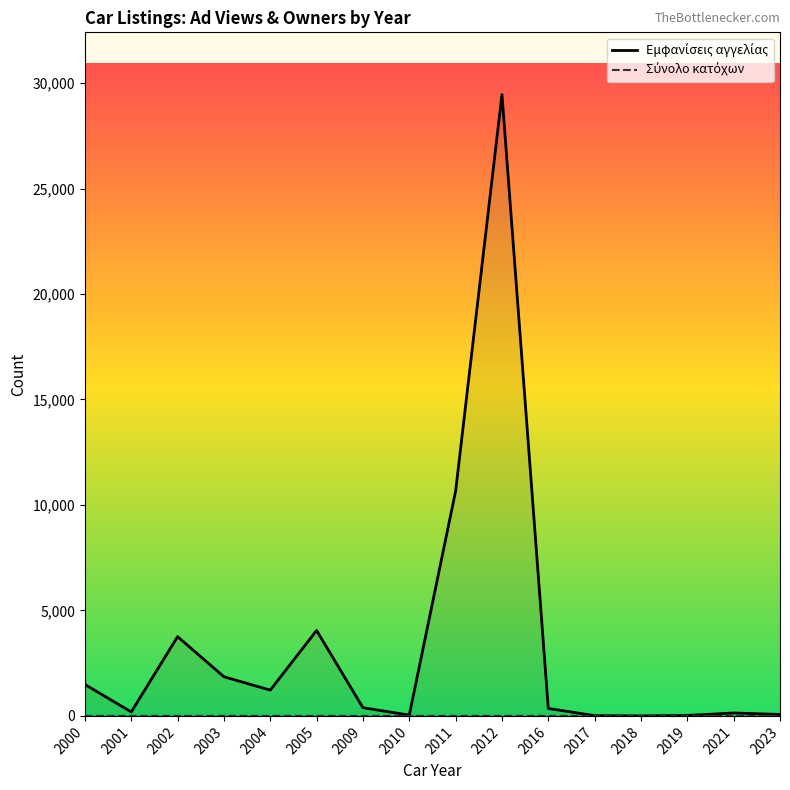

Reading left to right, what are all the values shown in this chart?

Εμφανίσεις αγγελίας: 1490	187	3757	1855	1222	4050	388	38	10658	29458	353	12	1	20	139	69
Σύνολο κατόχων: 0	2	0	2	1	0	0	1	1	1	2	1	1	2	1	0